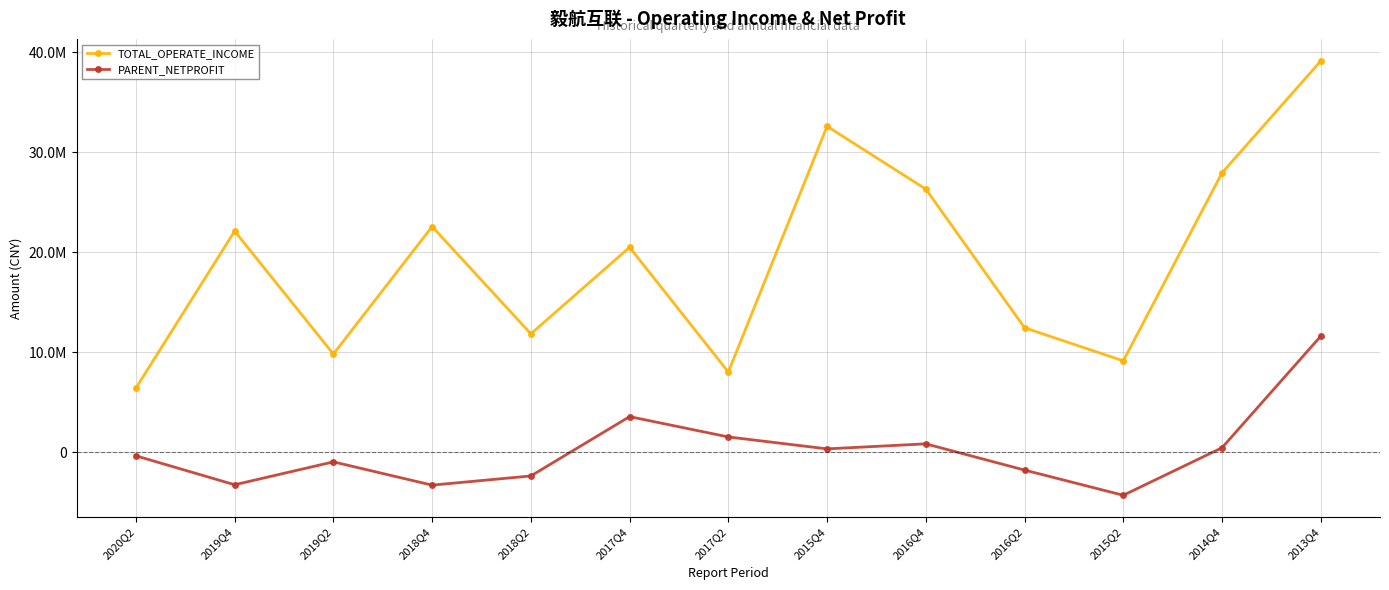

What is the difference between the maximum and minimum values in the PARENT_NETPROFIT series?

15910132.3